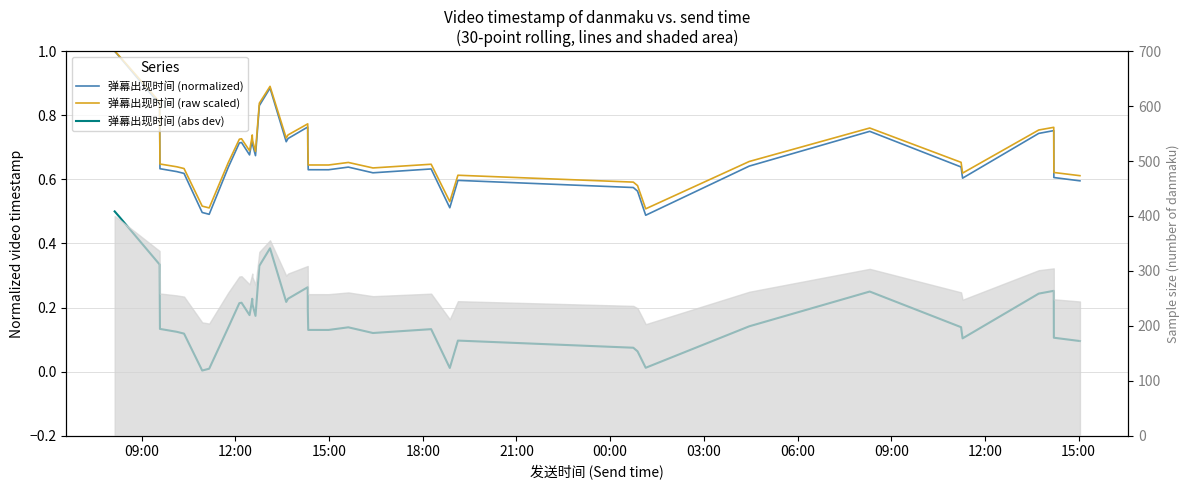

Read the 弹幕出现时间 (raw scaled) value at 18:00.

0.6